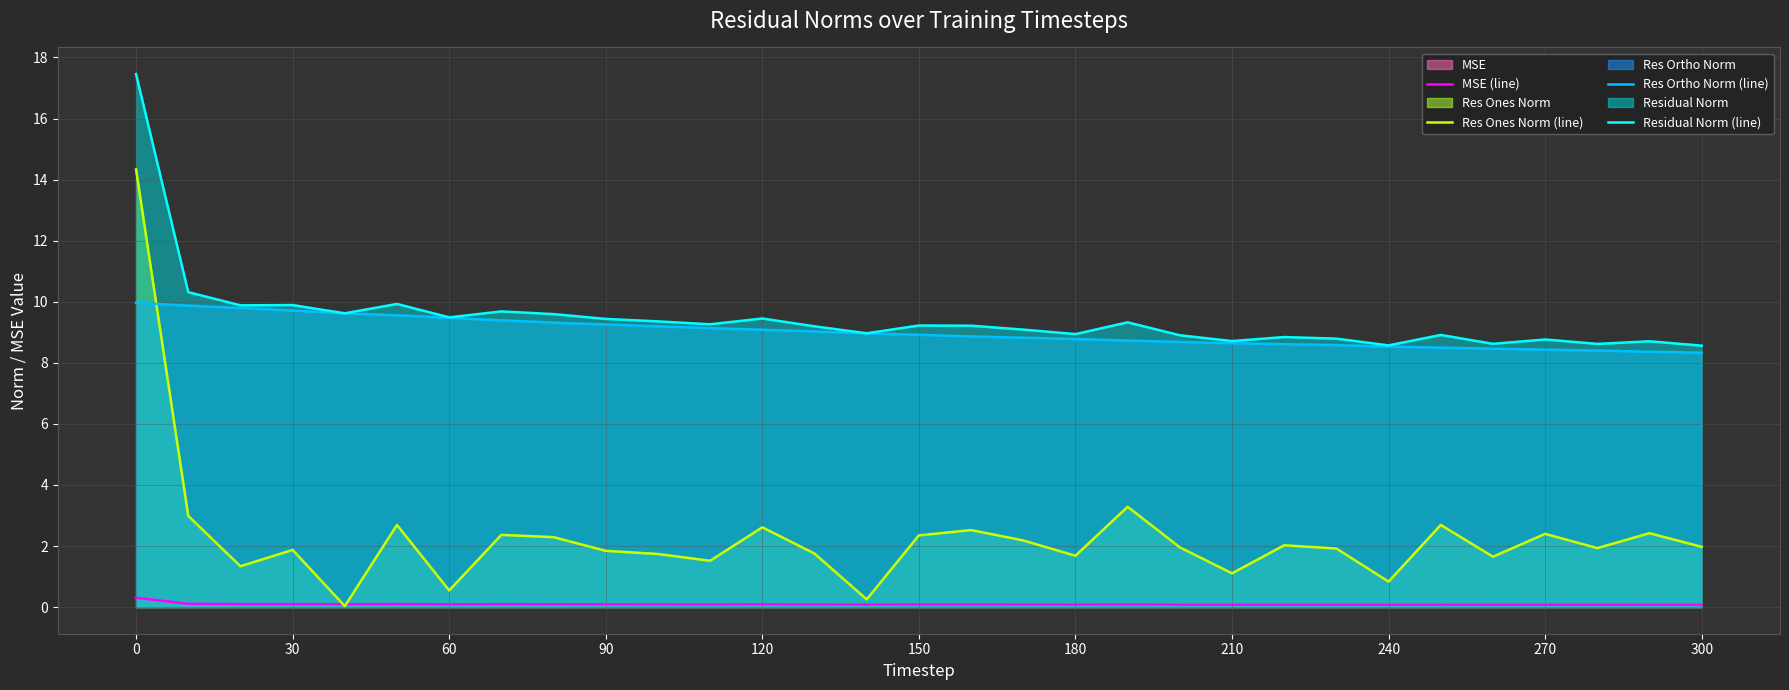

List the series in order of their peak value, highest first.

Residual Norm (line), Res Ones Norm (line), Res Ortho Norm (line), MSE (line)